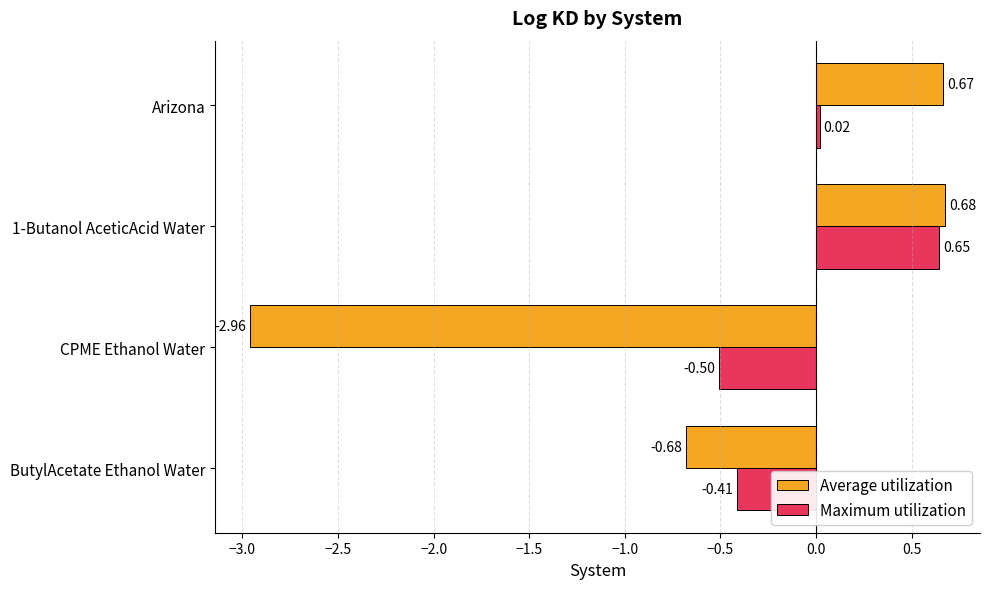

What is the minimum value for Maximum utilization?

-0.5